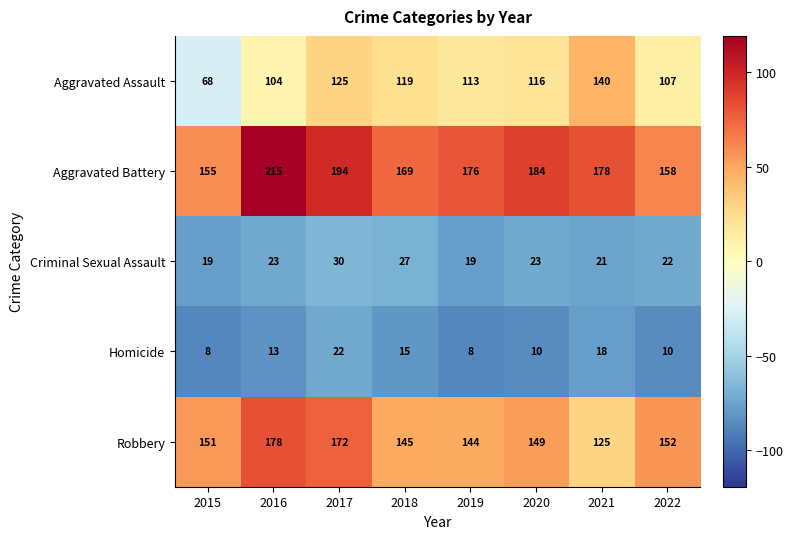

Which category has the highest value across all series?

2016